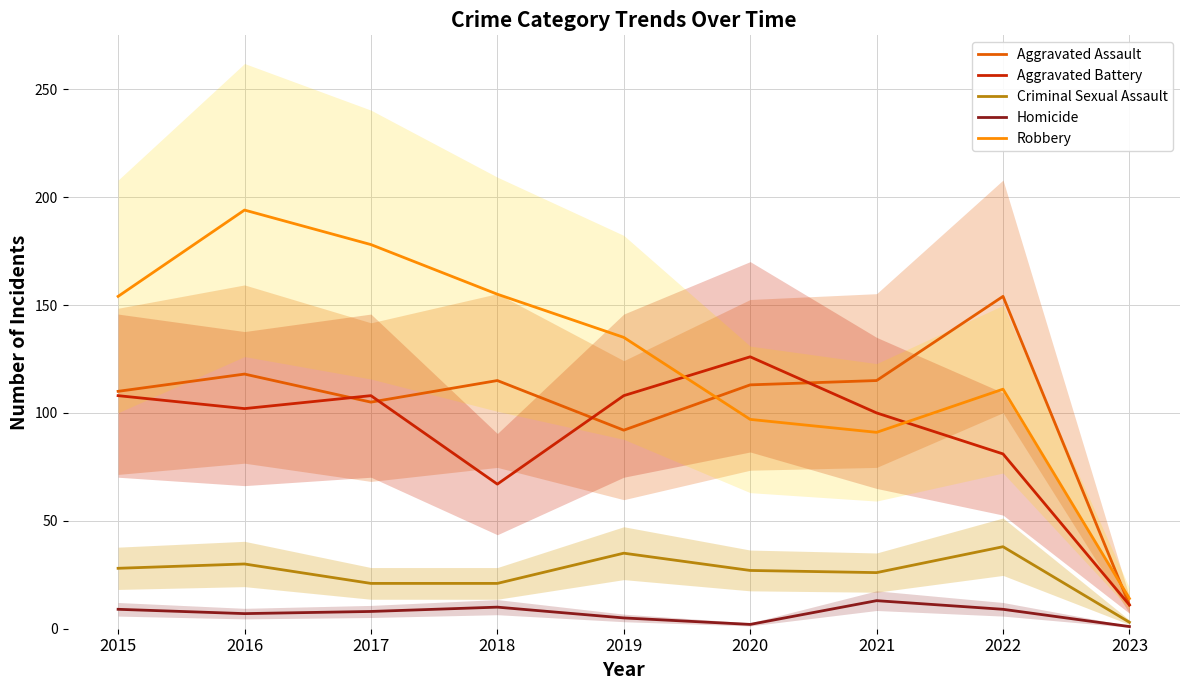

What is the value of the Robbery point at the 1st from the left?

154